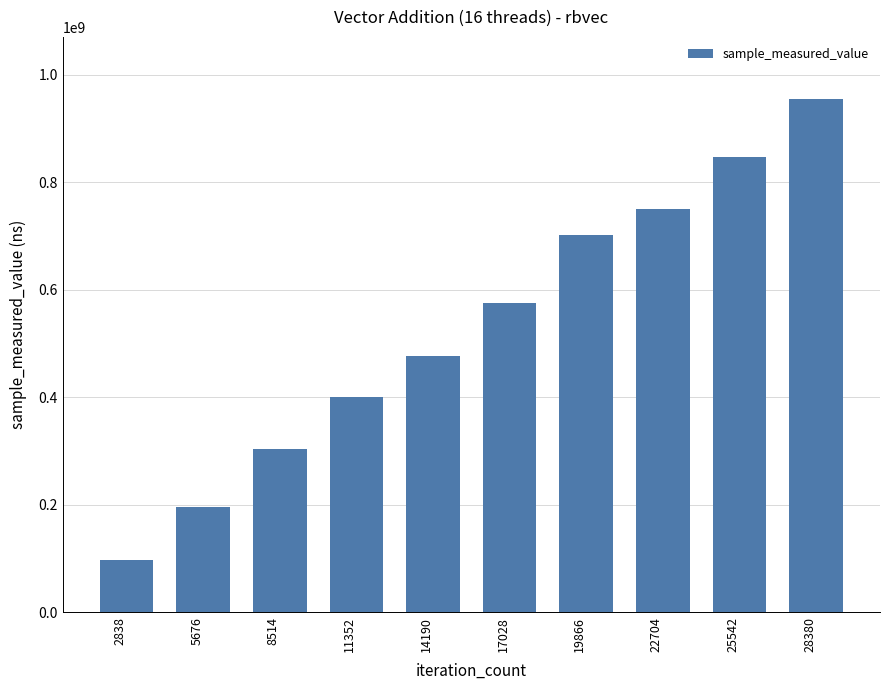

What value does the data have at 5676, to the nearest 100?

196135300